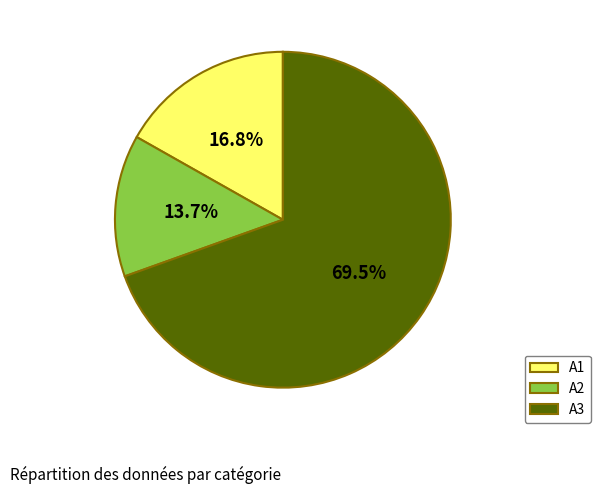

Is there any slice that represents more than half of the pie?

Yes